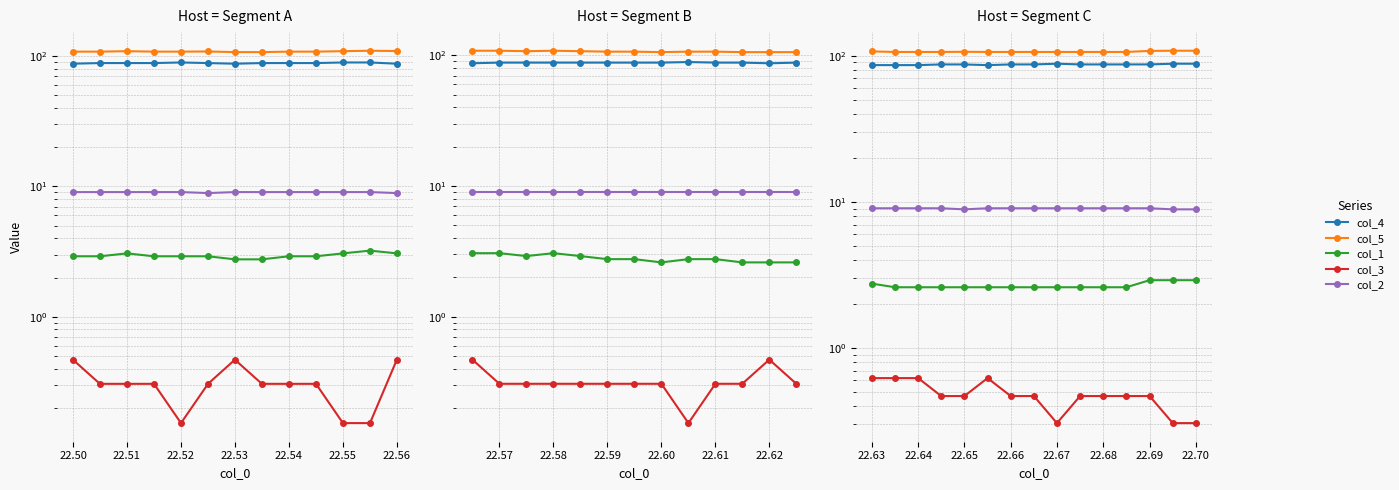

True or false: col_4 has more than 2 interior local peaks.

False